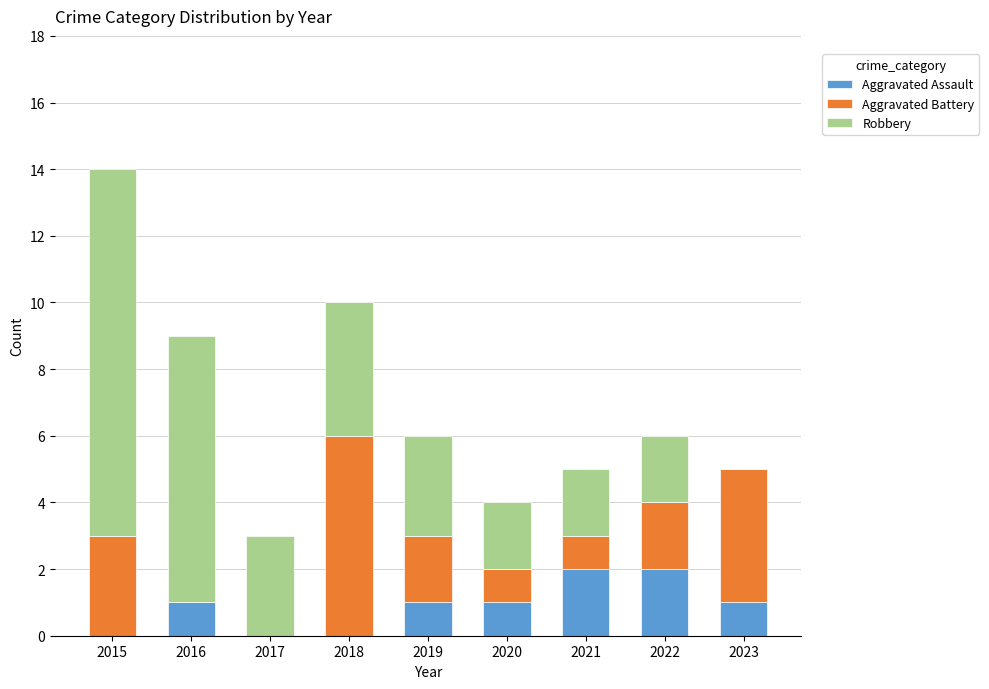

Reading left to right, what are the values for Aggravated Assault?

2015=0	2016=1	2017=0	2018=0	2019=1	2020=1	2021=2	2022=2	2023=1